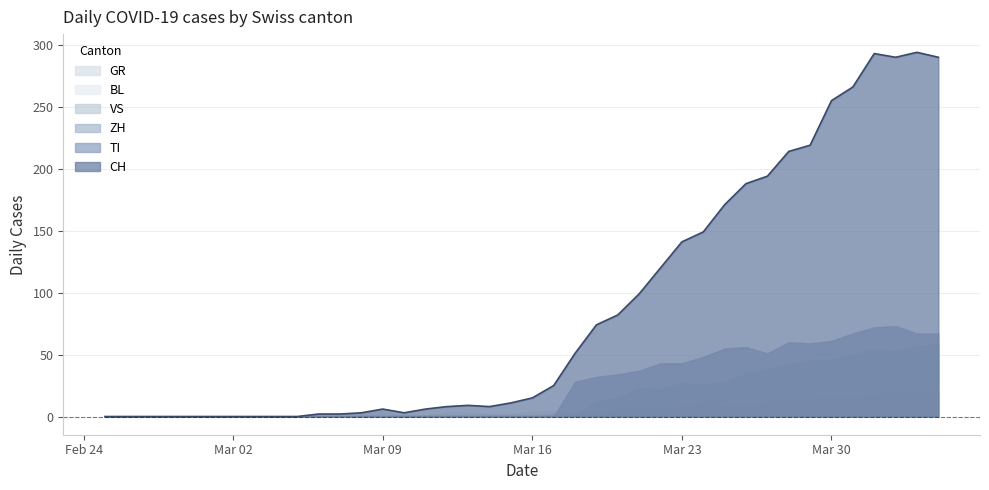

How many values in TI are above zero?

18